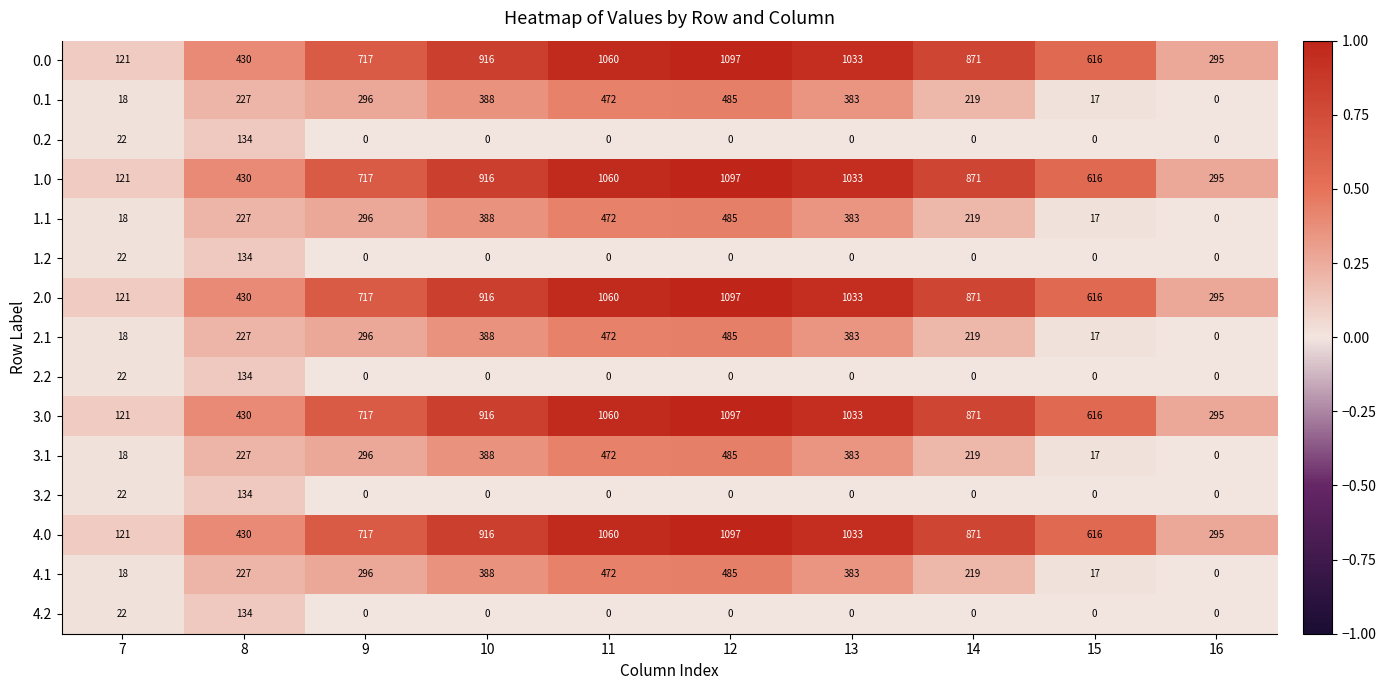

Which category has the lowest value in the 4.0 series?

7